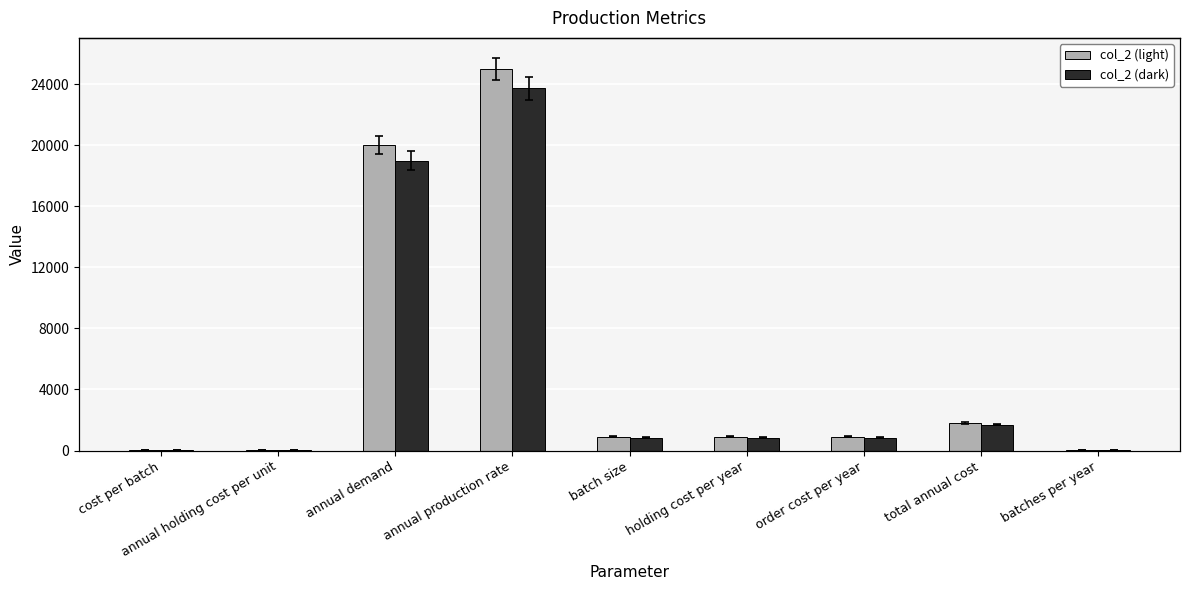

Rank the categories by col_2 (light) value from highest to lowest.

annual production rate, annual demand, total annual cost, batch size, order cost per year, holding cost per year, cost per batch, batches per year, annual holding cost per unit